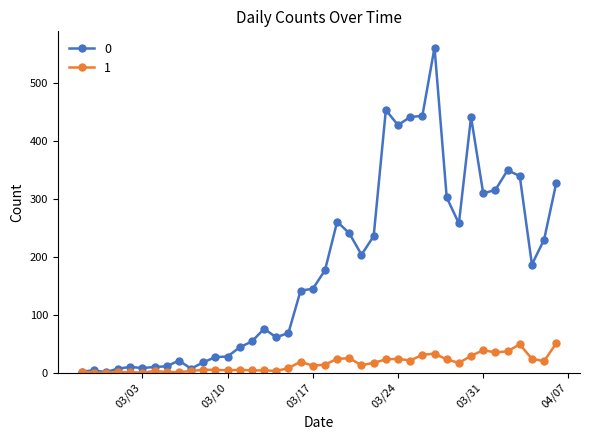

What is the maximum value shown in the chart?

562